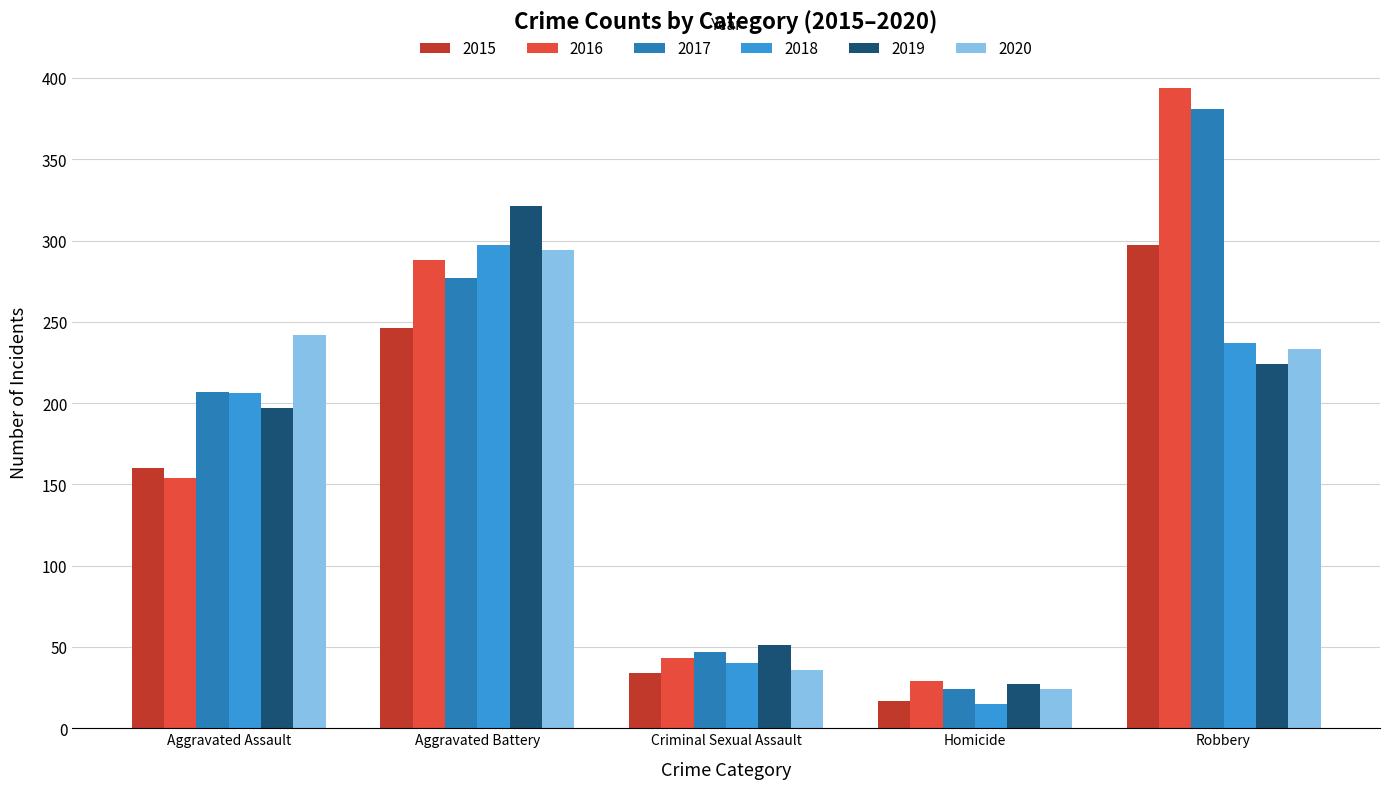

Is it true that 2016 equals 288 at Aggravated Battery?

True